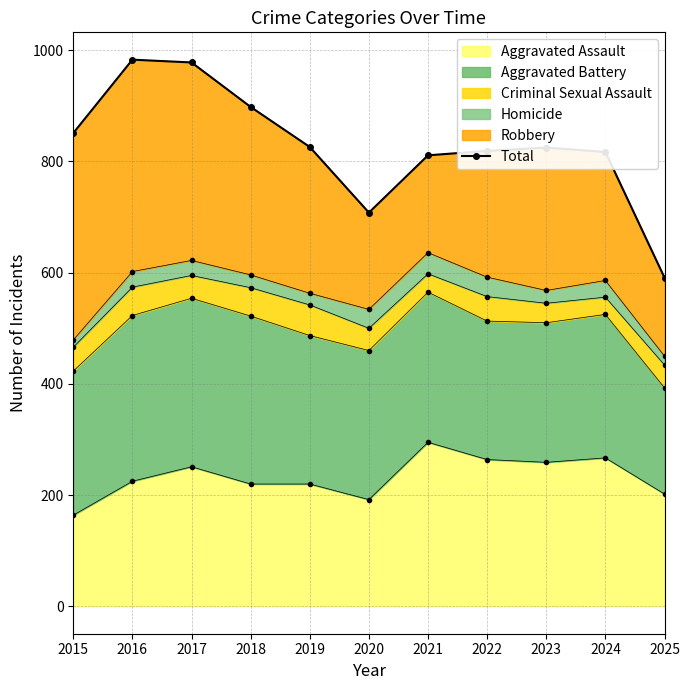

What is the value of the 1st point from the left?

851